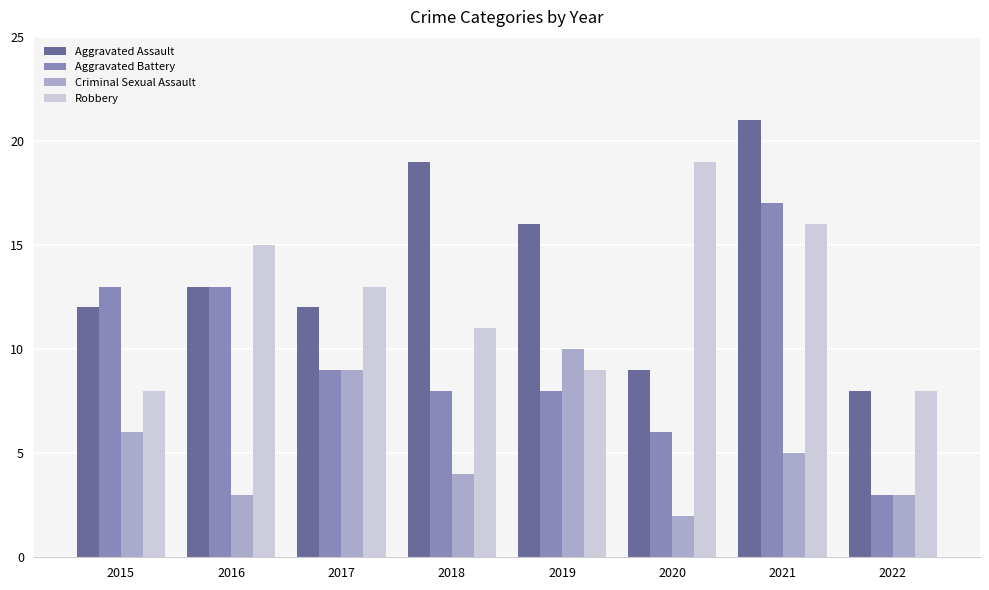

What is the value of the Aggravated Battery bar at the 2nd from the left?

13